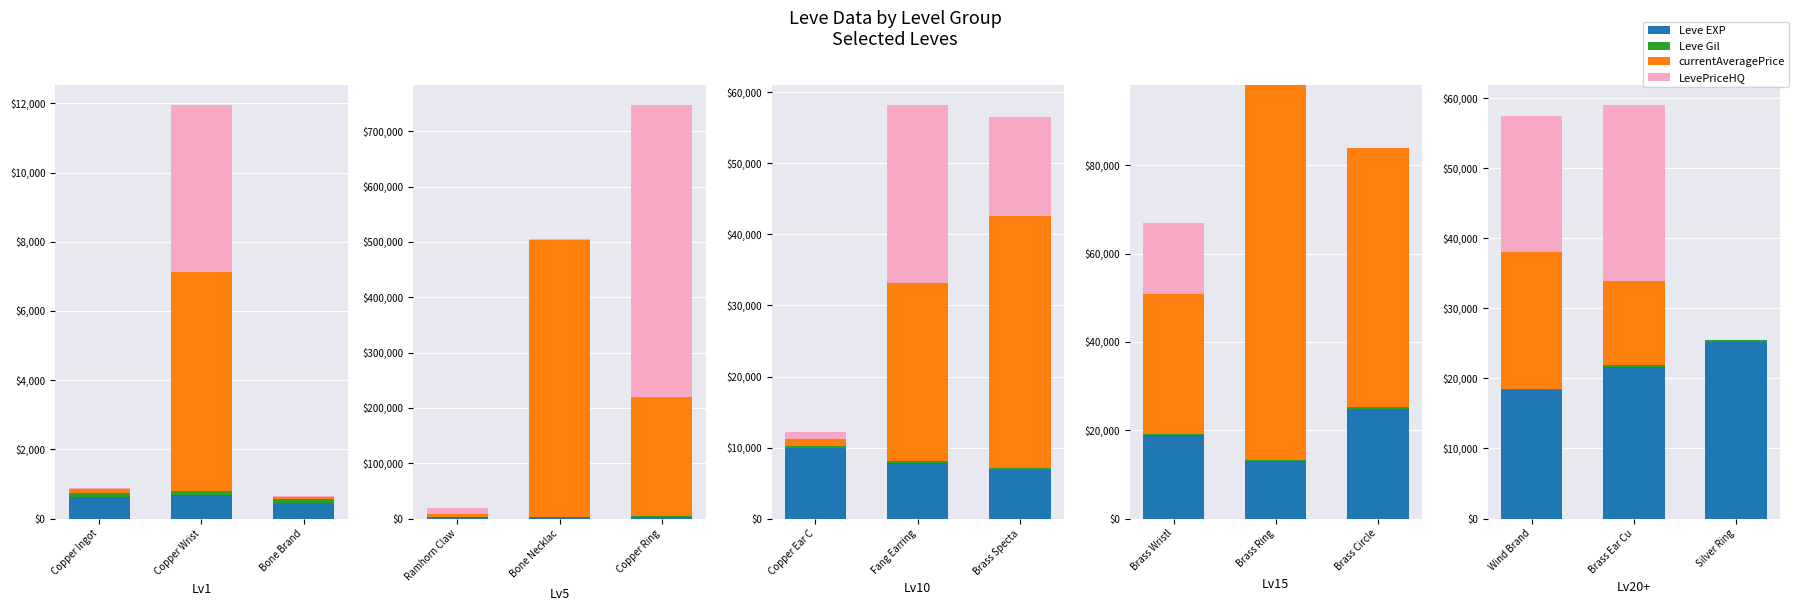

Which series has the widest spread of values?

LevePriceHQ